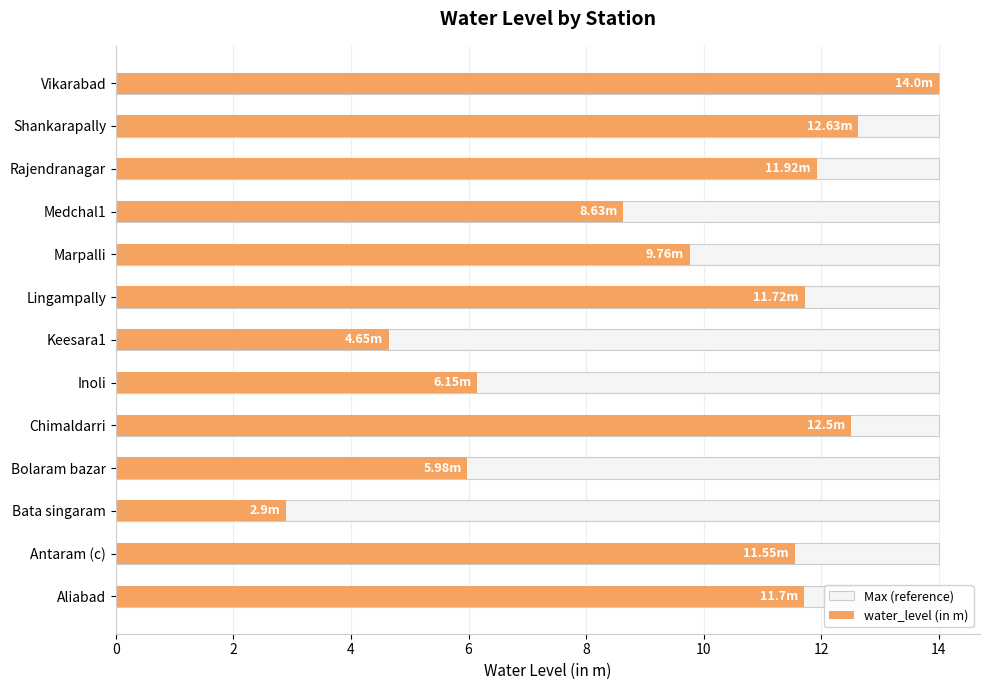

How many distinct data groups are displayed?

2